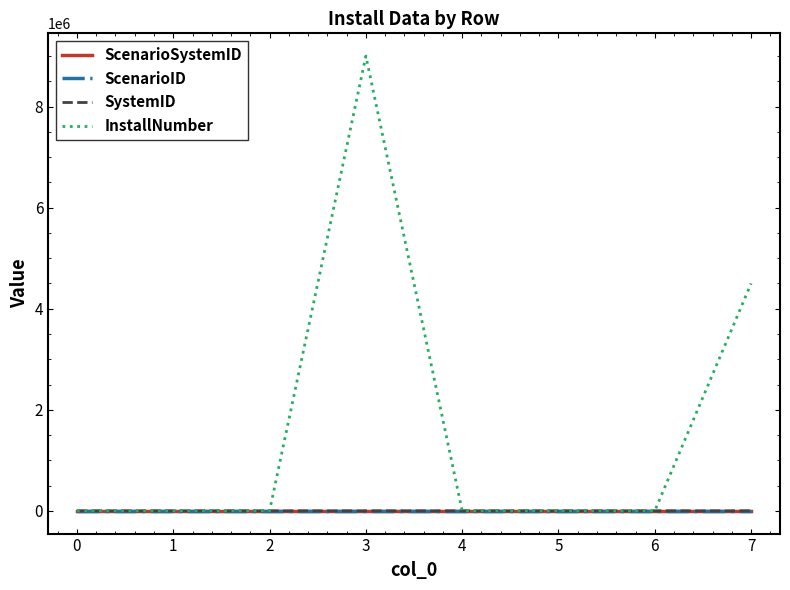

What is the greatest value displayed?

9000000.0